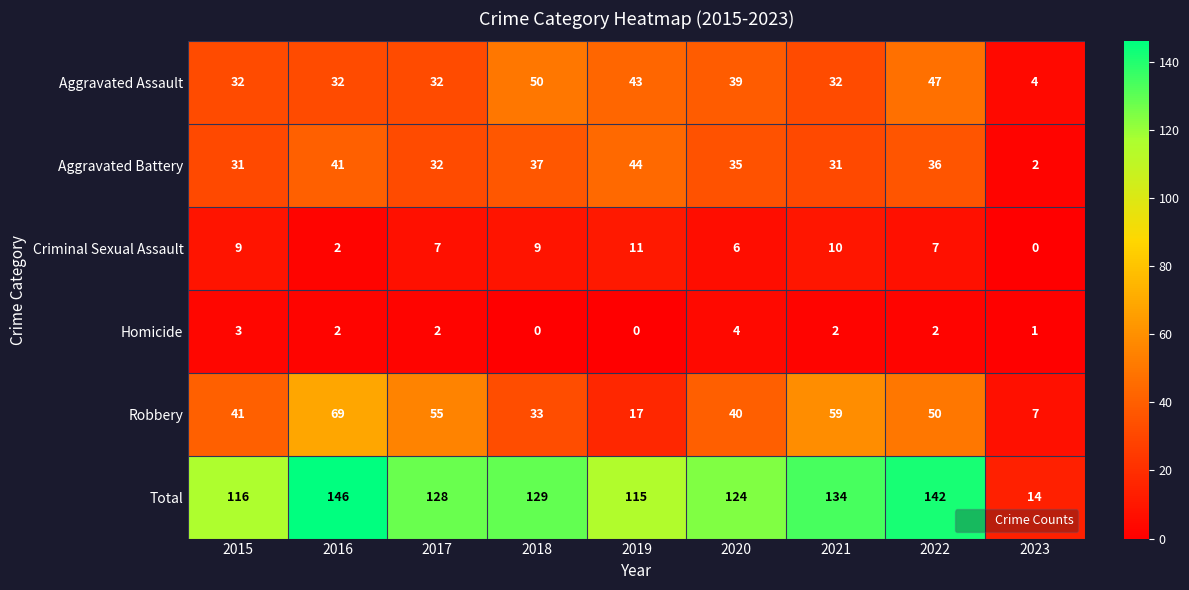

What is the difference between the maximum and minimum values in the Criminal Sexual Assault series?

11